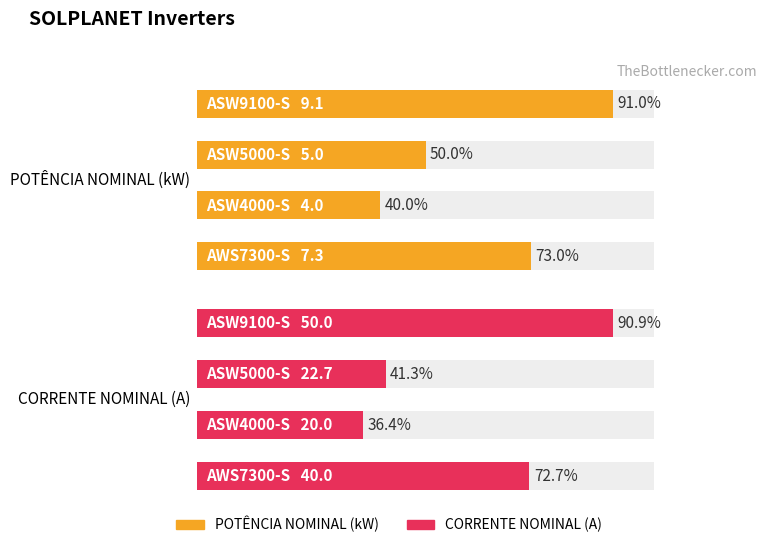

How many data points in CORRENTE NOMINAL (A) are less than 40?

2